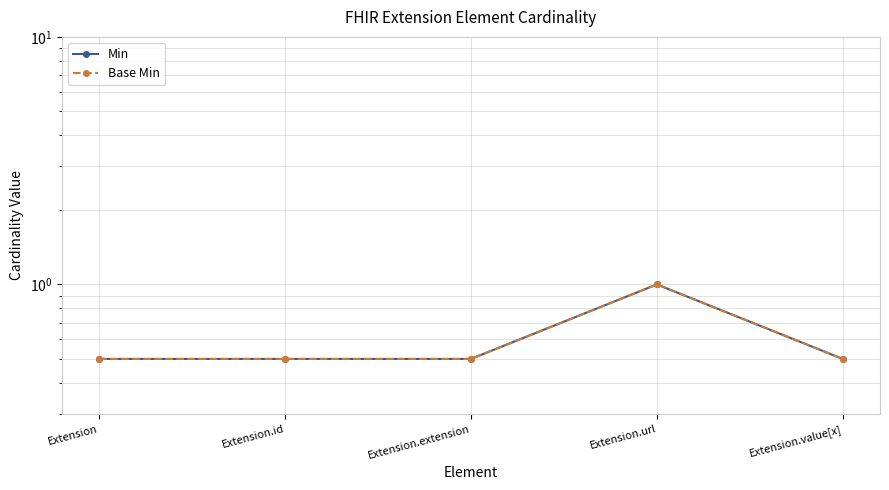

Is the value of Base Min at Extension.id greater than the value of Min at Extension.value[x]?

No